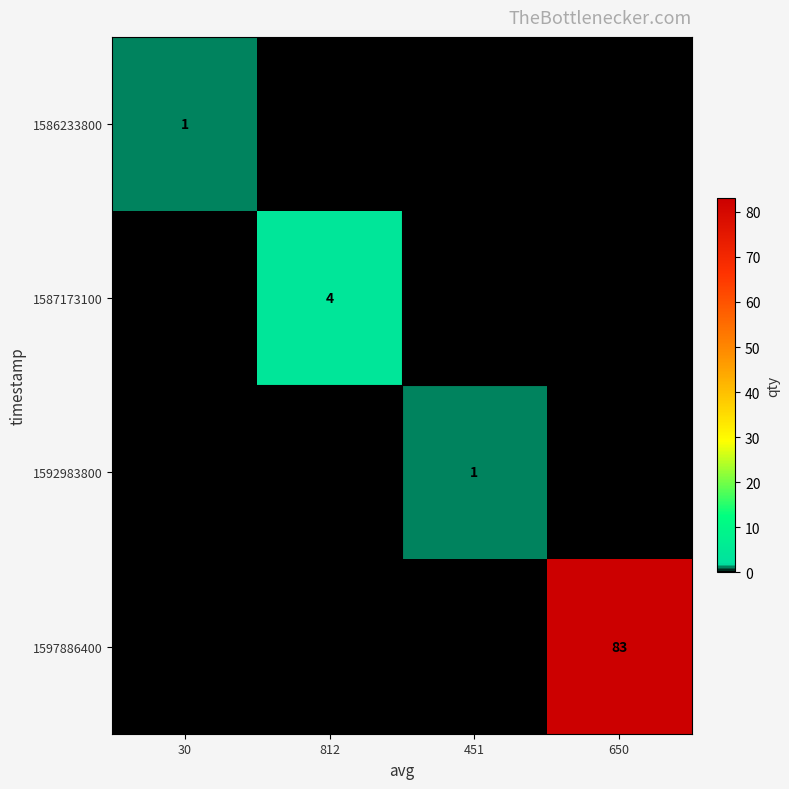

Is it true that 1597886400 equals 37 at 812?

False